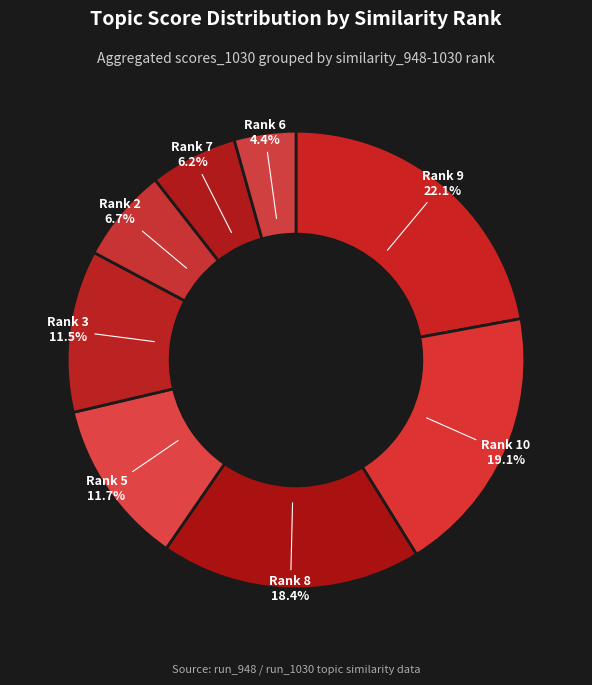

Count the number of slices in the pie.

8